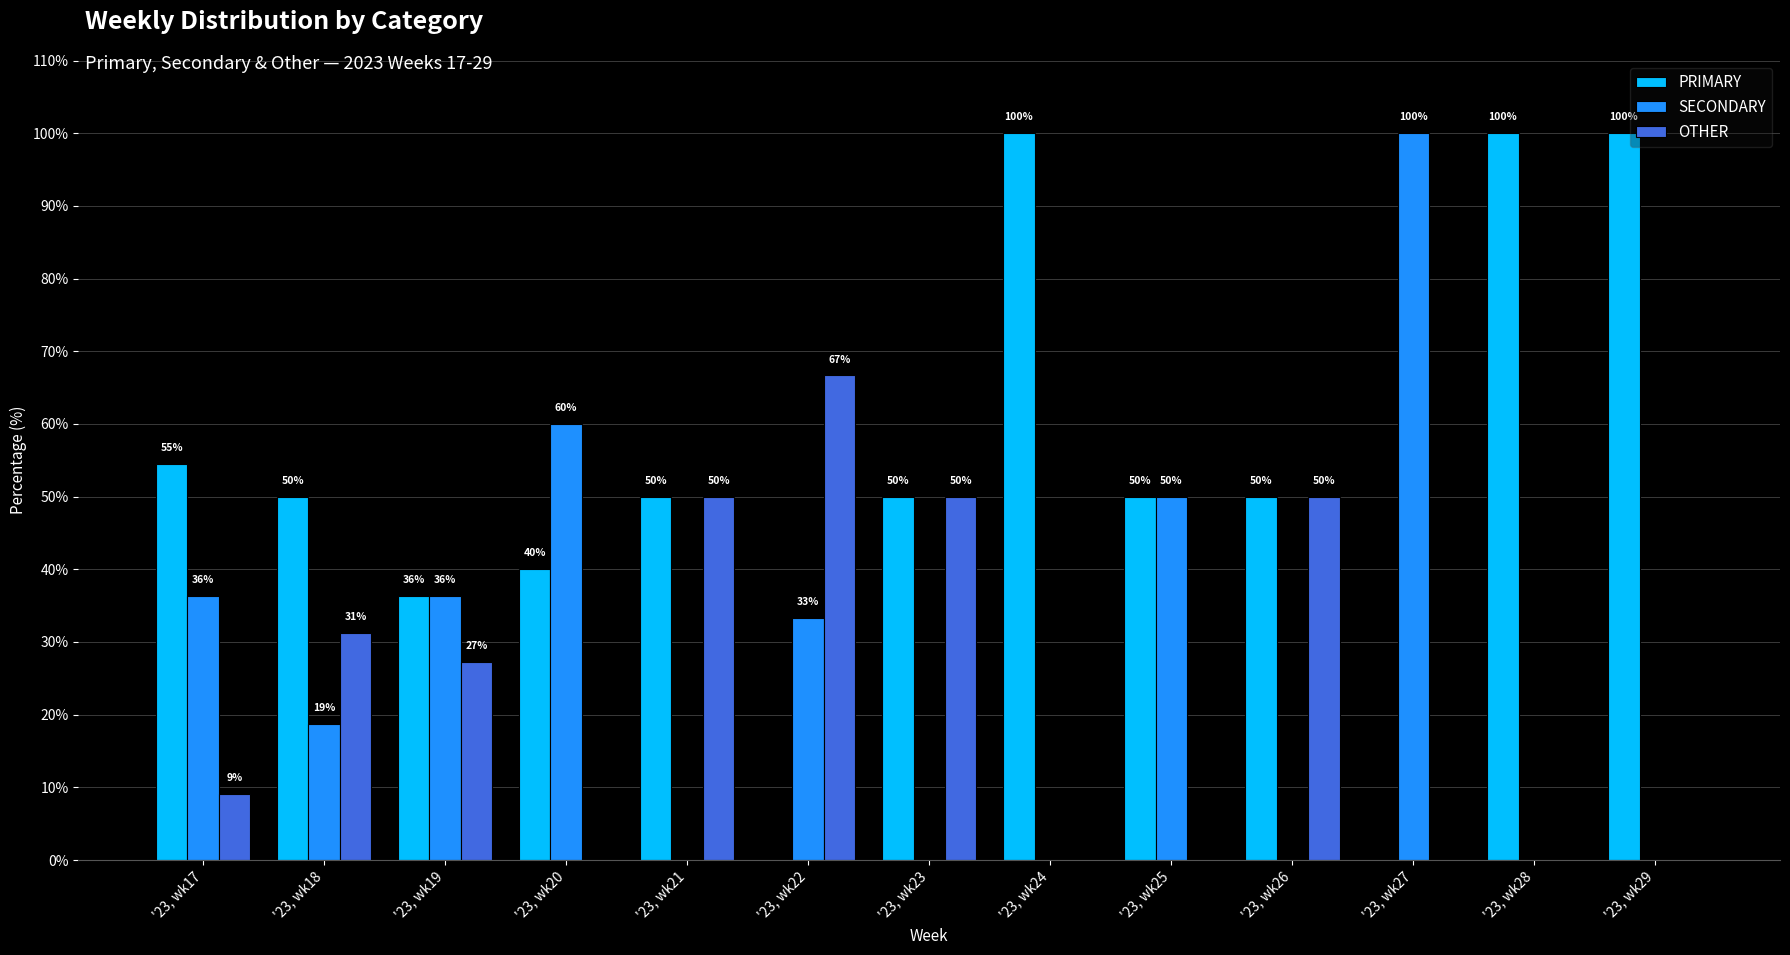

What are all the series names shown in the legend?

PRIMARY, SECONDARY, OTHER